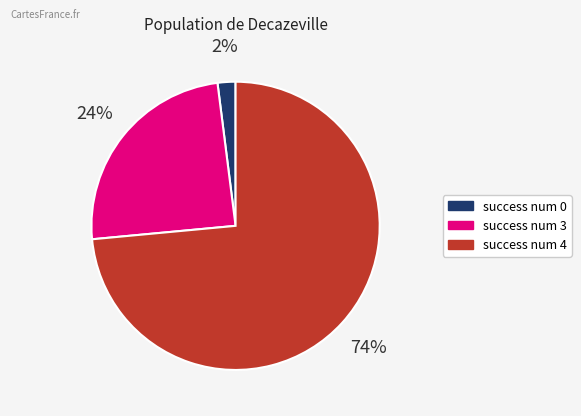

Is there any slice that represents more than half of the pie?

Yes